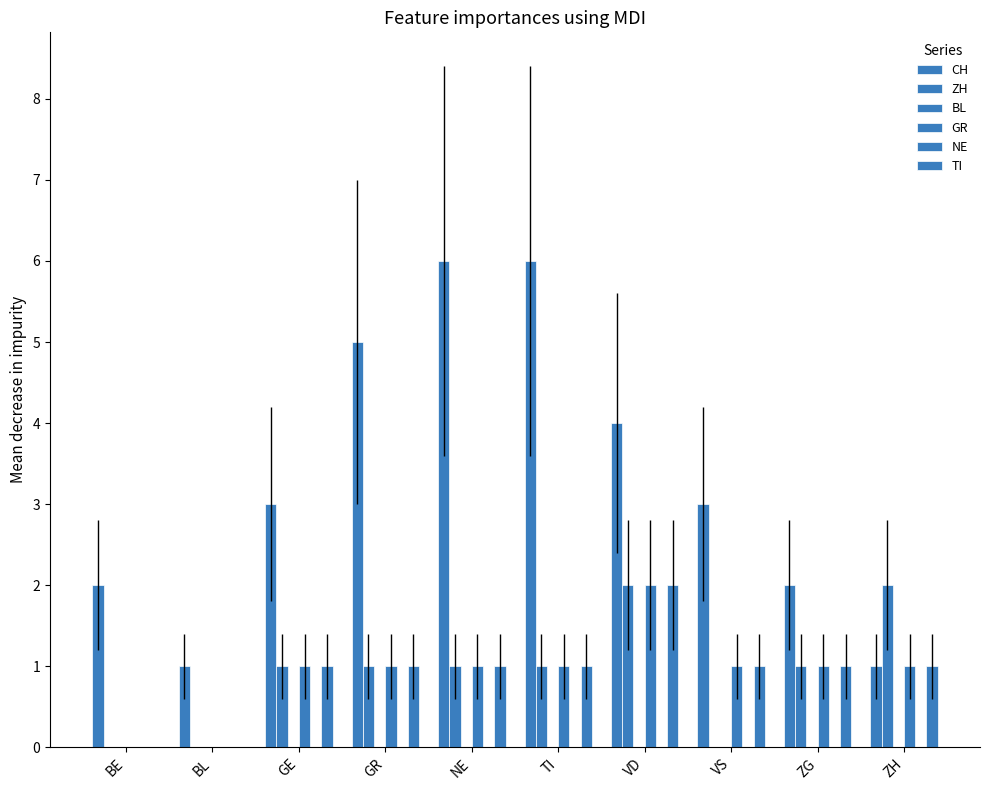

Reading left to right, transcribe all the data shown in this chart.

CH: 2	1	3	5	6	6	4	3	2	1
ZH: 0	0	1	1	1	1	2	0	1	2
BL: 0	0	0	0	0	0	0	0	0	0
GR: 0	0	1	1	1	1	2	1	1	1
NE: 0	0	0	0	0	0	0	0	0	0
TI: 0	0	1	1	1	1	2	1	1	1